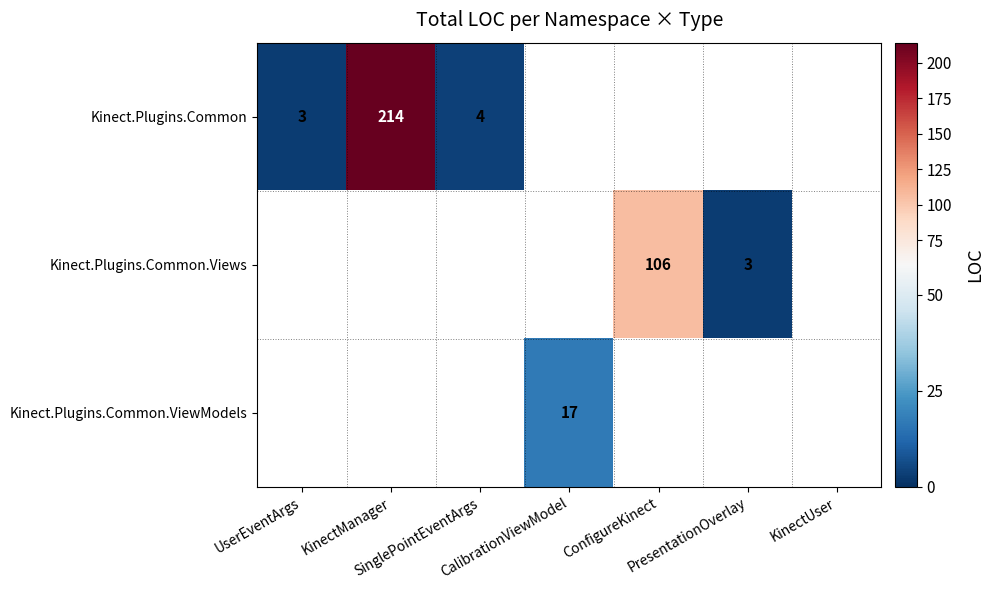

Which label corresponds to the smallest value in the chart?

UserEventArgs